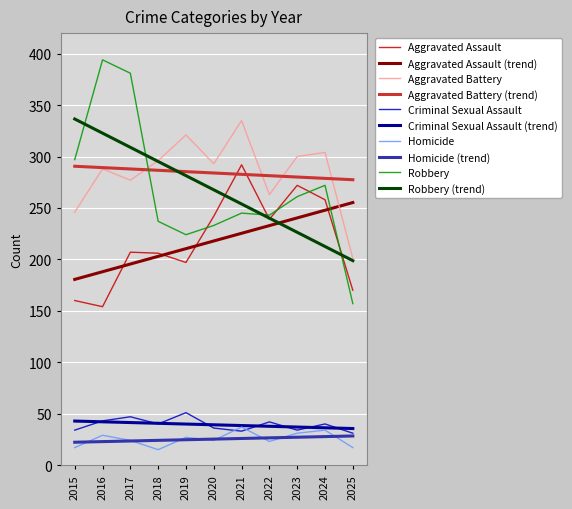

What is the difference between the maximum and minimum values in the Criminal Sexual Assault series?

20.0